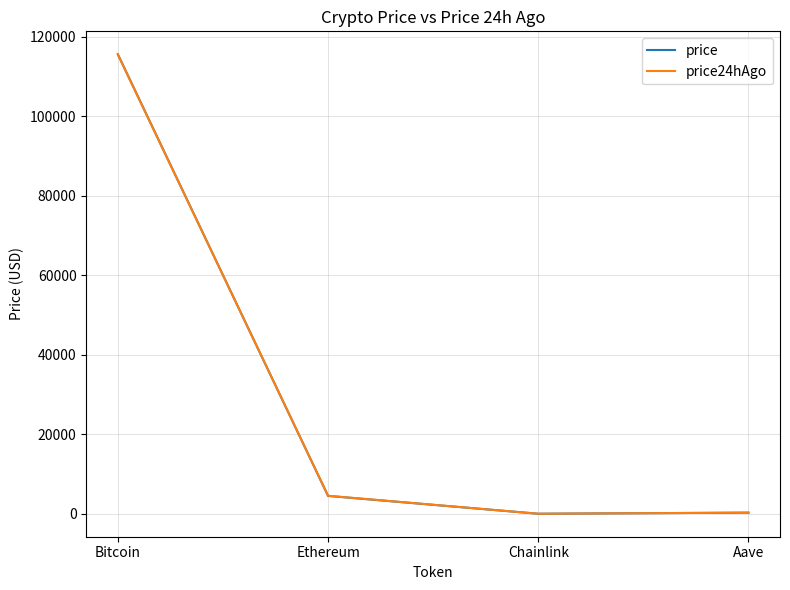

True or false: price24hAgo has a value of 115539.0 at Bitcoin.

True